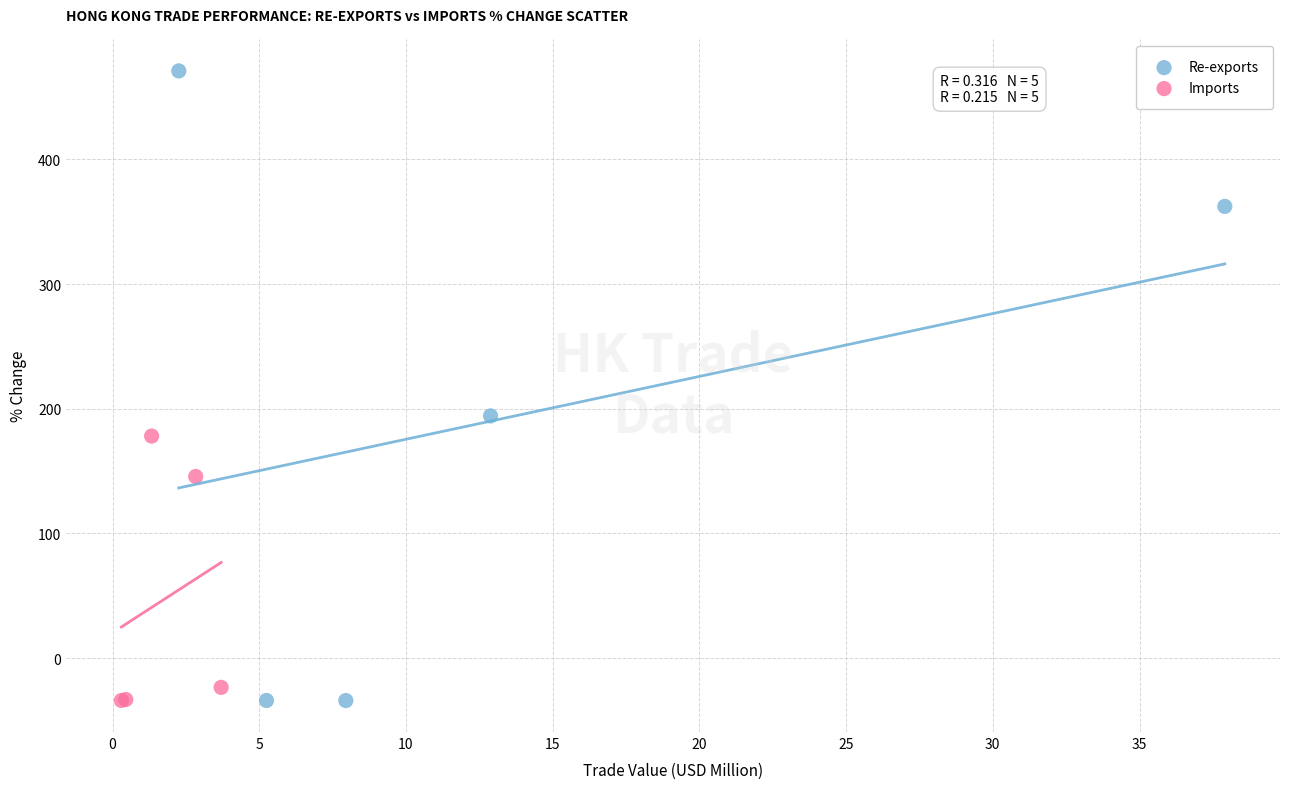

What are all the series names shown in the legend?

Re-exports, Imports